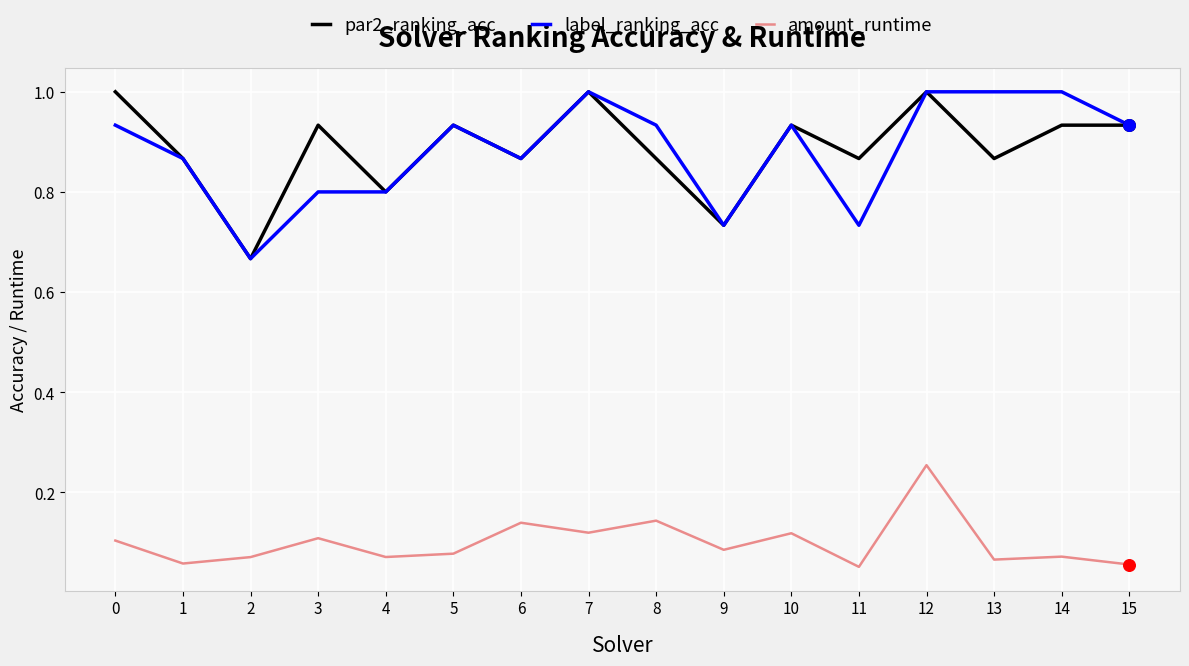

What is the total value across all series at 0?

2.0